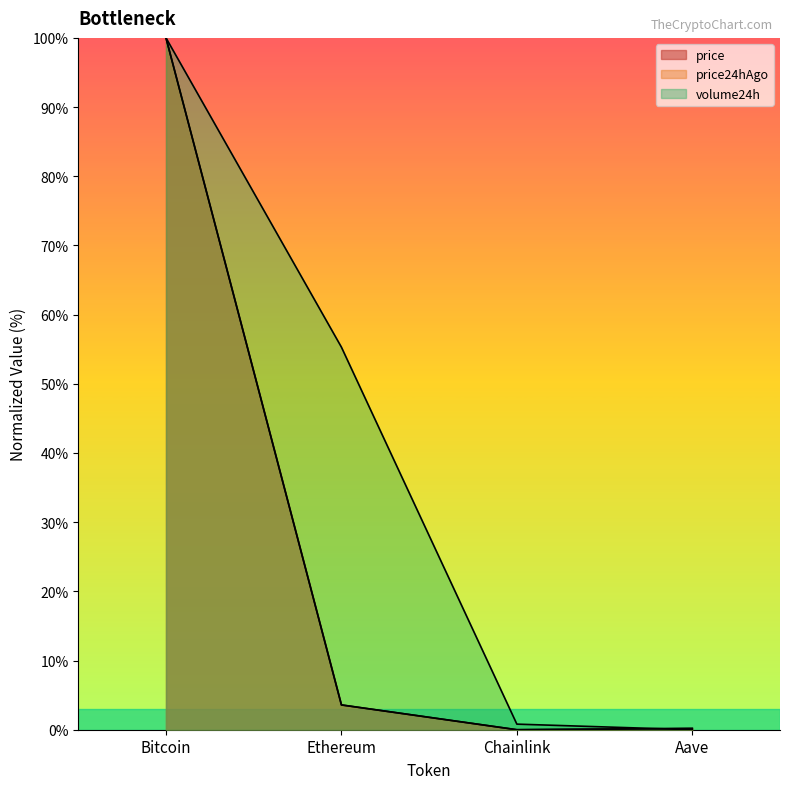

Between which two adjacent categories do volume24h and price24hAgo first intersect?

Chainlink and Aave